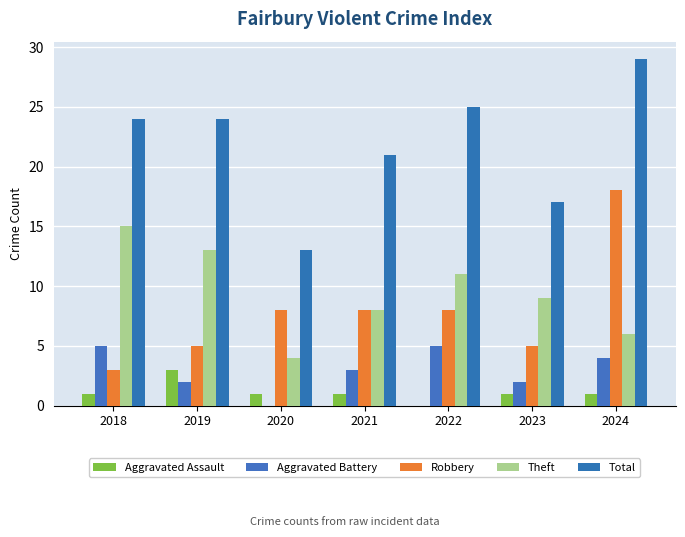

What is the total value across all series at 2024?

58